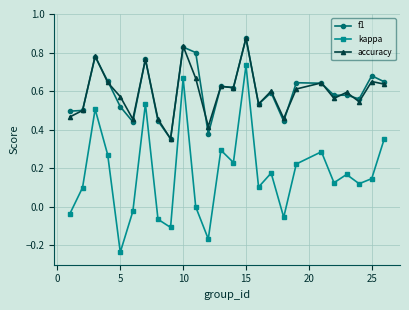

Which series has the largest range (max minus min)?

kappa